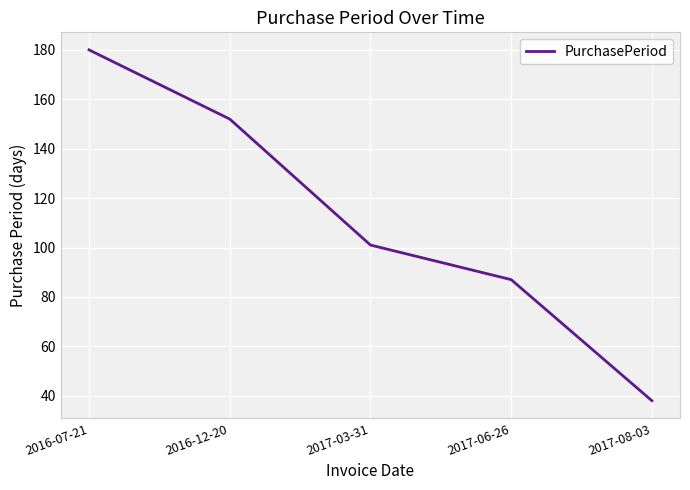

Rank the categories by value from lowest to highest.

2017-08-03, 2017-06-26, 2017-03-31, 2016-12-20, 2016-07-21